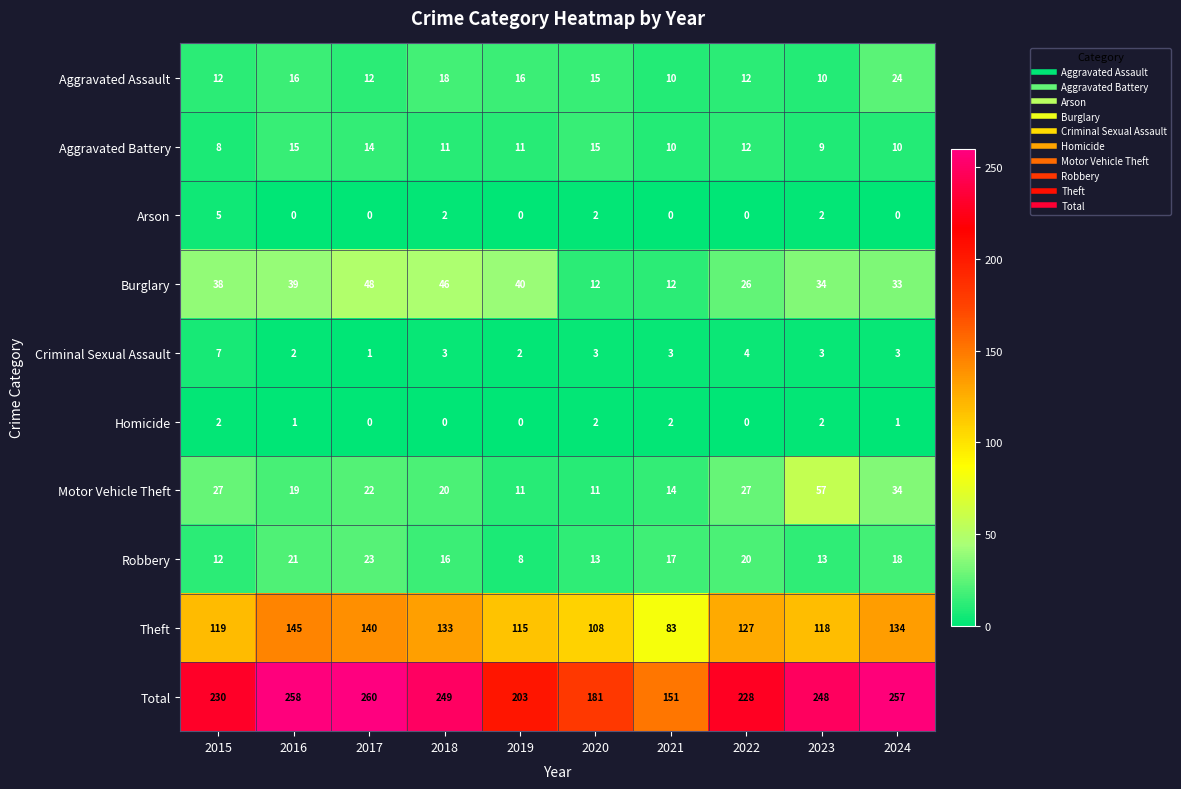

What is the spread (max minus min) of values at 2023?

246